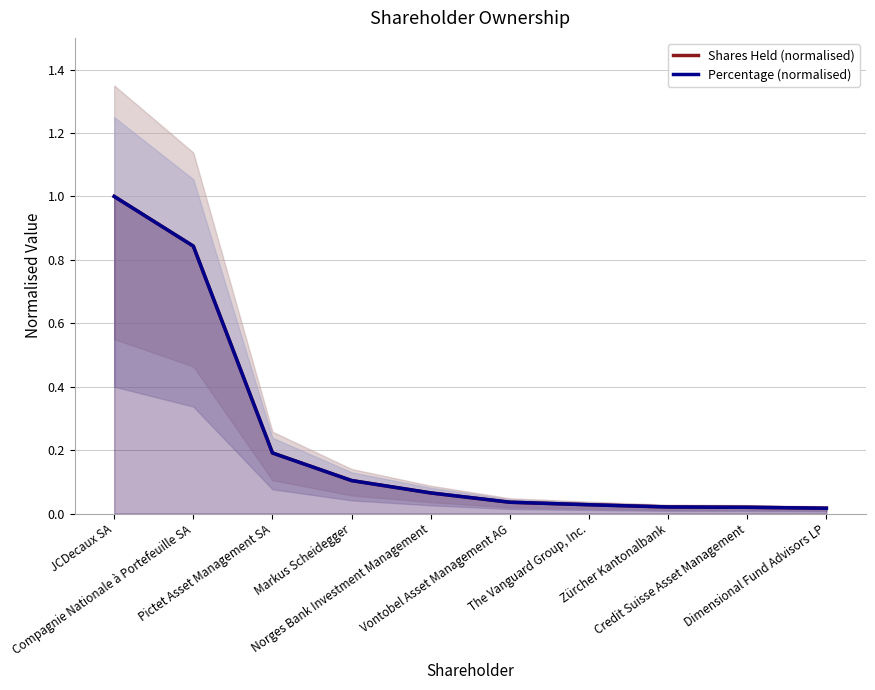

What position from the right is Dimensional Fund Advisors LP?

1